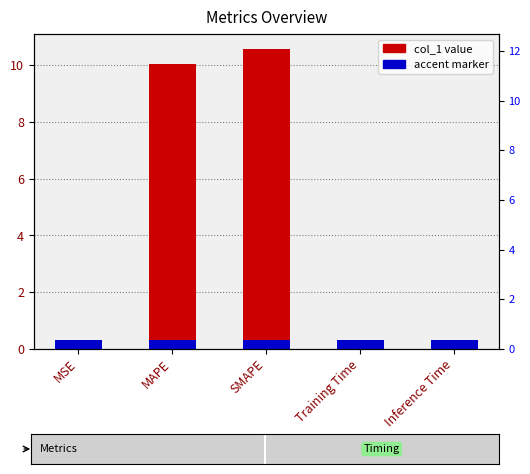

The value at SMAPE is 10.6. True or false?

True